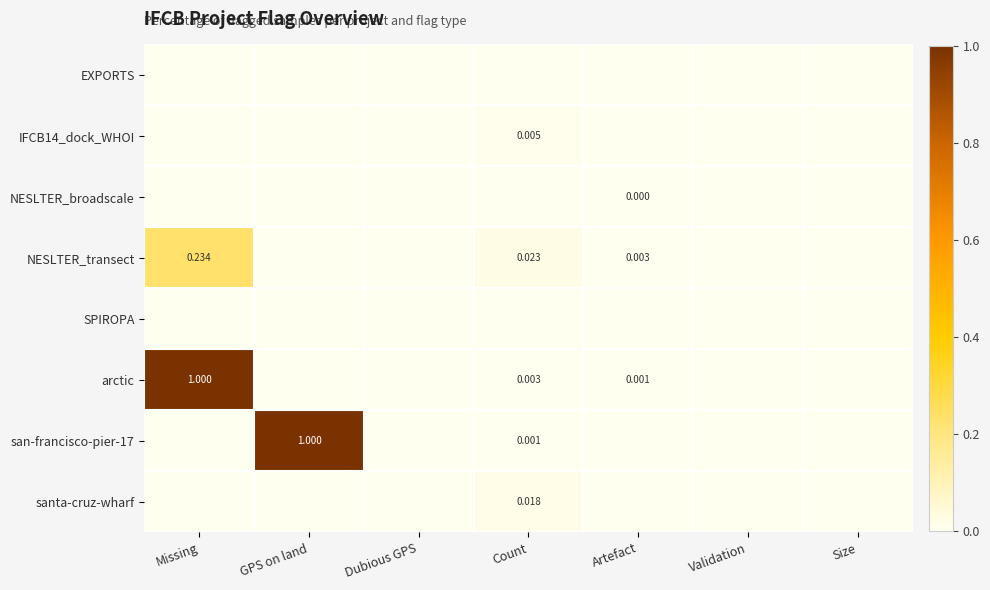

Which series has the widest spread of values?

arctic